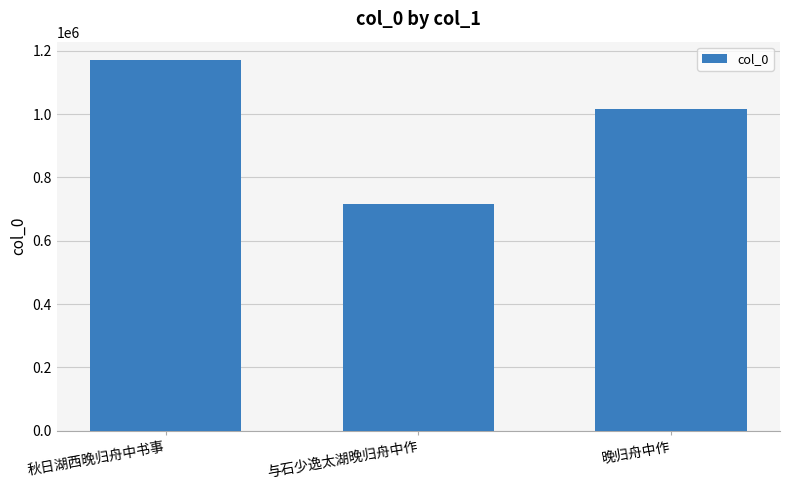

Does the chart contain any negative values?

No